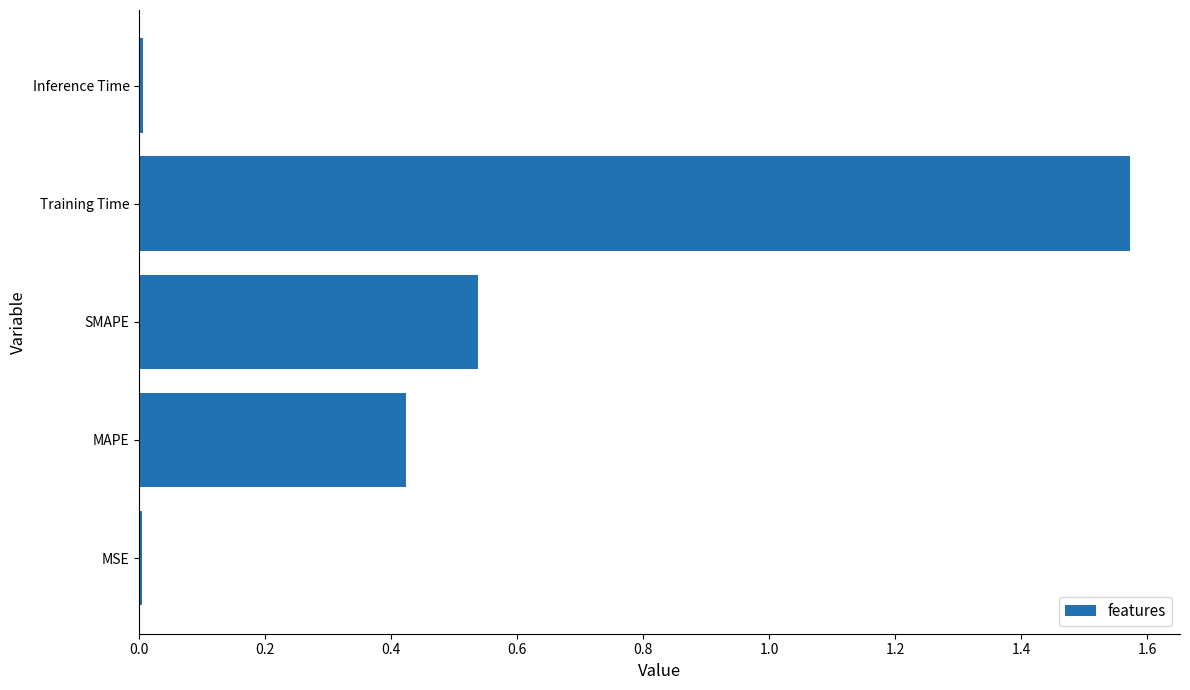

Are the bars grouped side by side (vs. stacked)?

No